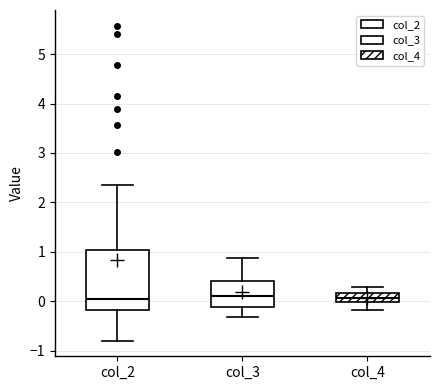

Reading left to right, read every box against the y-axis: the position of its median line, the range the box covers, and the ends of its whiskers. The values are not printed on the chart, so give them approximately, as read against the axis.

col_2: median 0.0, box -0.2 to 1.0, whiskers -0.8 to 2.3
col_3: median 0.1, box -0.1 to 0.4, whiskers -0.3 to 0.9
col_4: median 0.1, box 0.0 to 0.2, whiskers -0.2 to 0.3